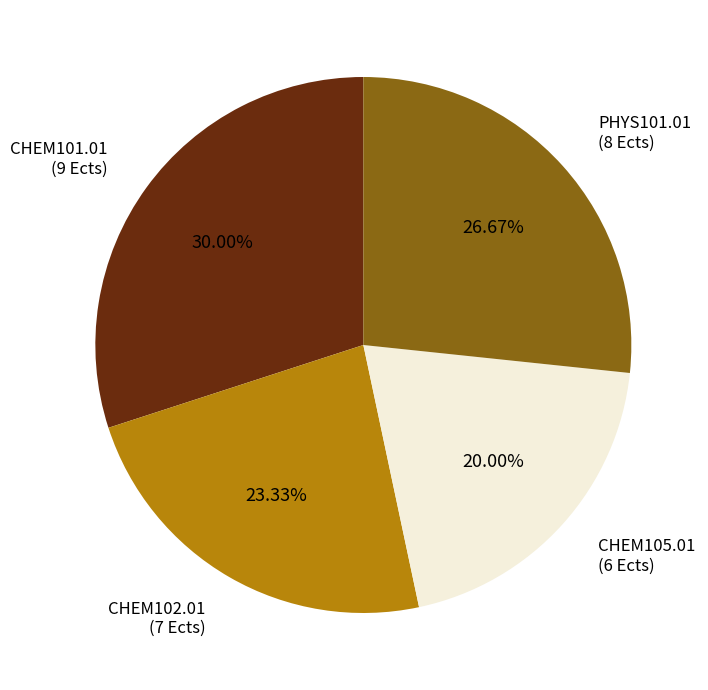

Is it true that CHEM102.01 is 23% of the pie?

True